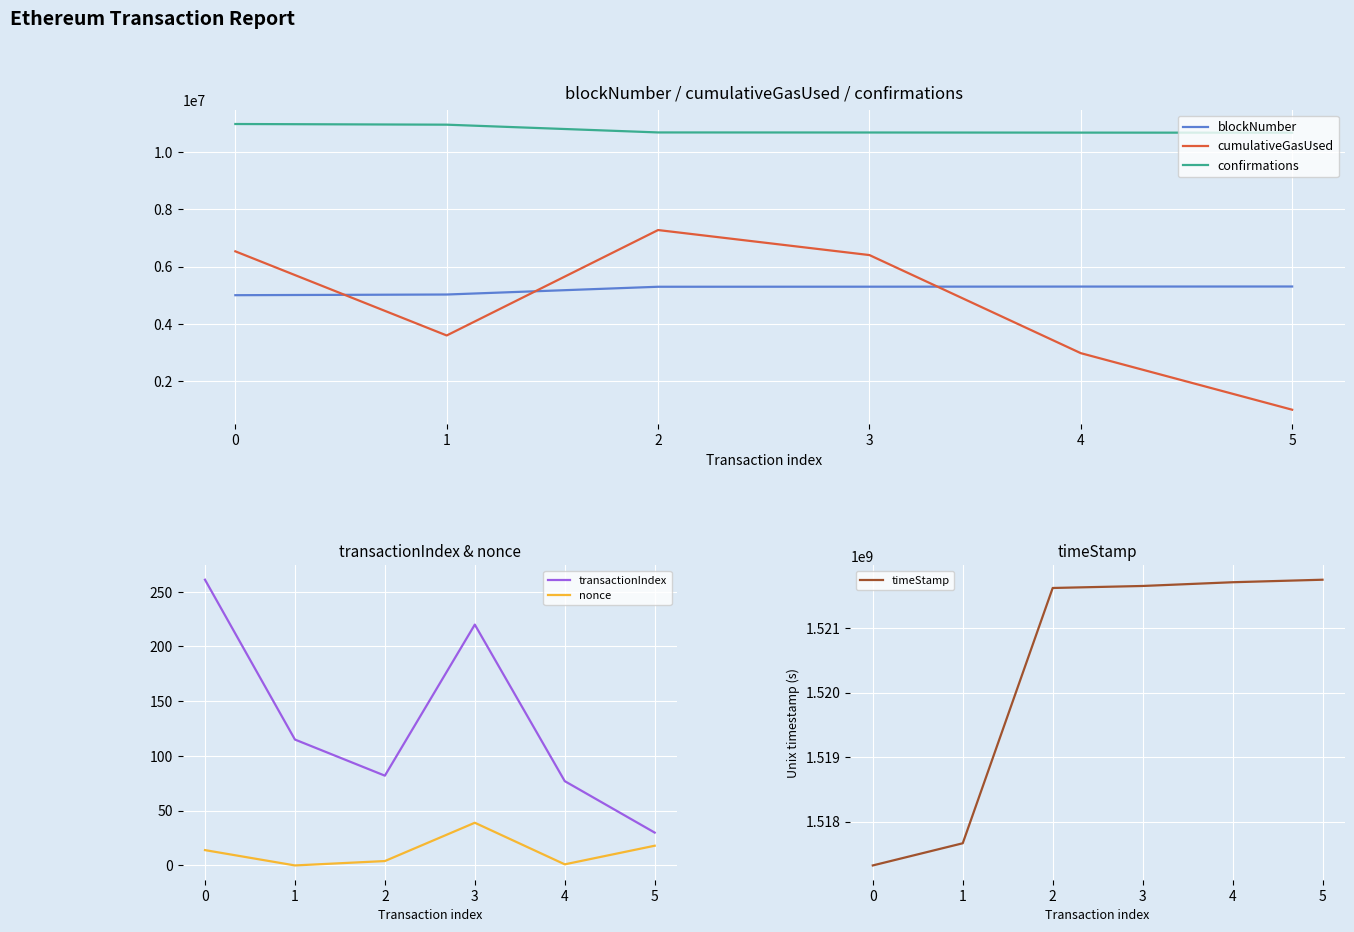

How many lines are shown in the chart?

6